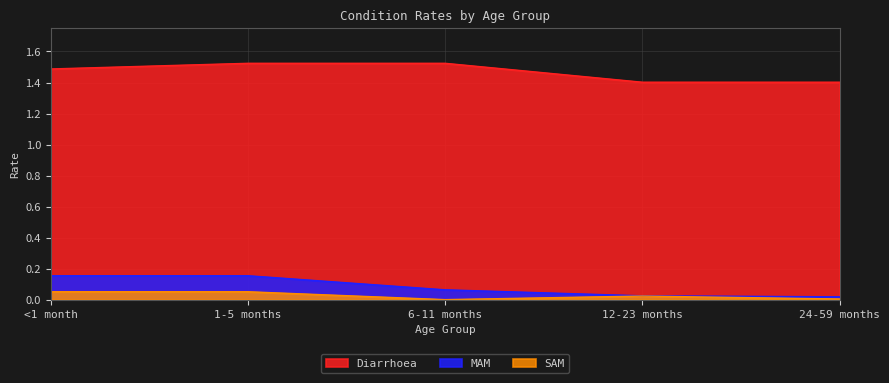

What is the label of the 1st point from the right?

24-59 months